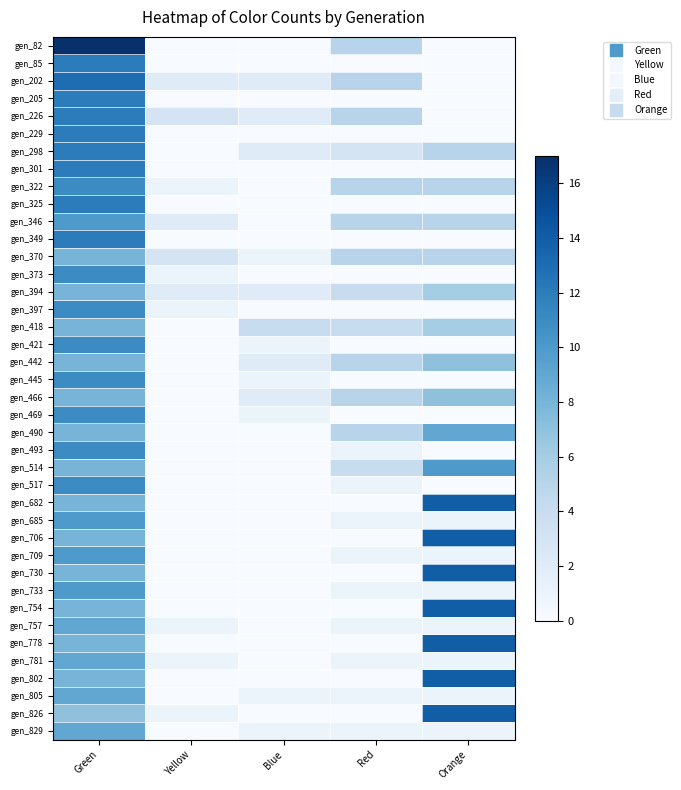

At which category is the sum across all series the highest?

Green